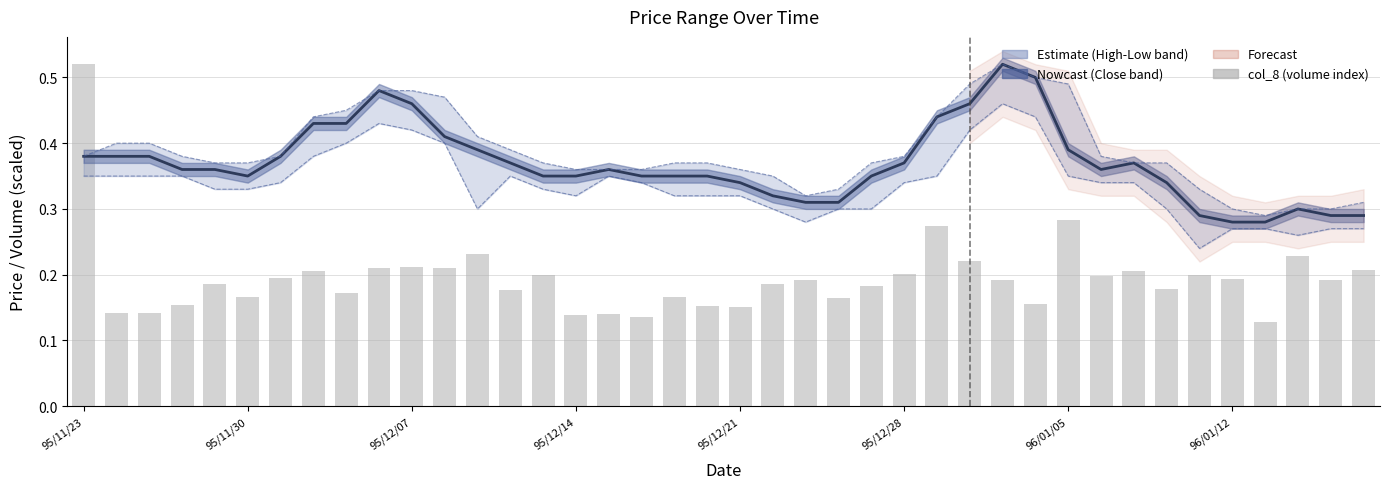

What position from the right is 27?

13